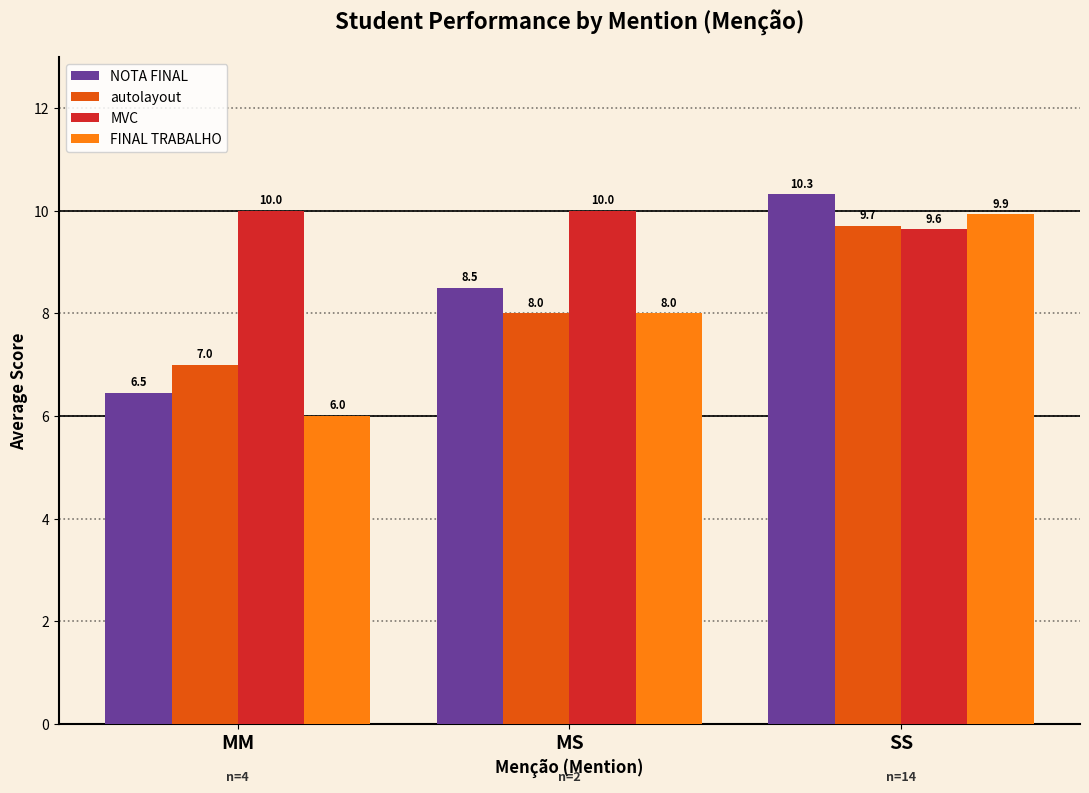

What is the spread (max minus min) of values at MS?

2.0